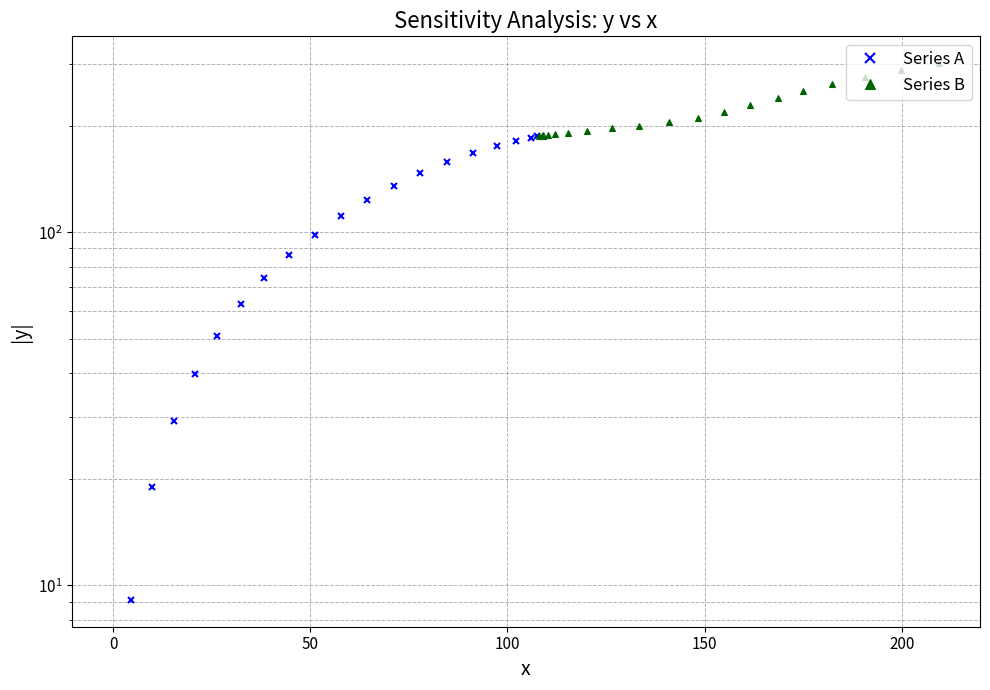

What are all the series names shown in the legend?

Series A, Series B